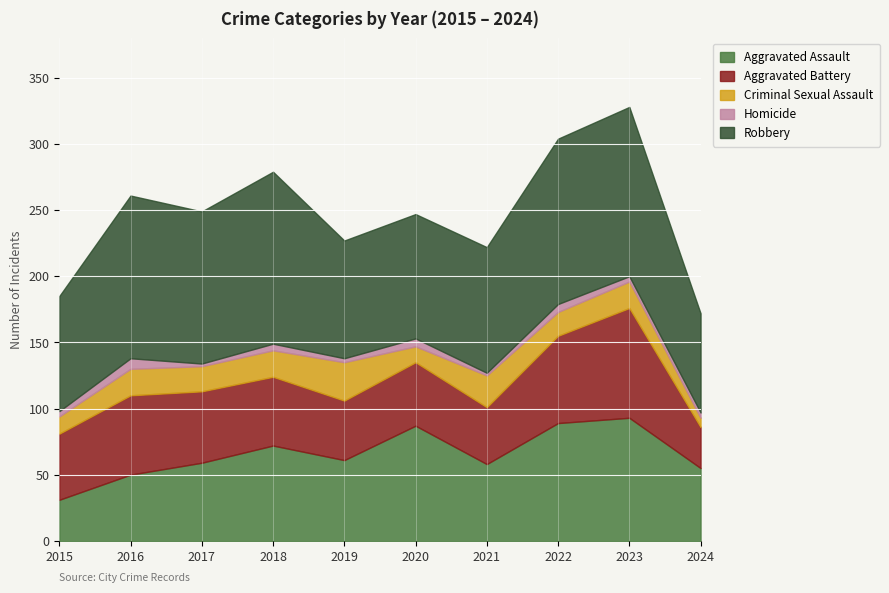

List the labels in order of Criminal Sexual Assault value, smallest first.

2024, 2020, 2015, 2022, 2017, 2016, 2018, 2023, 2021, 2019